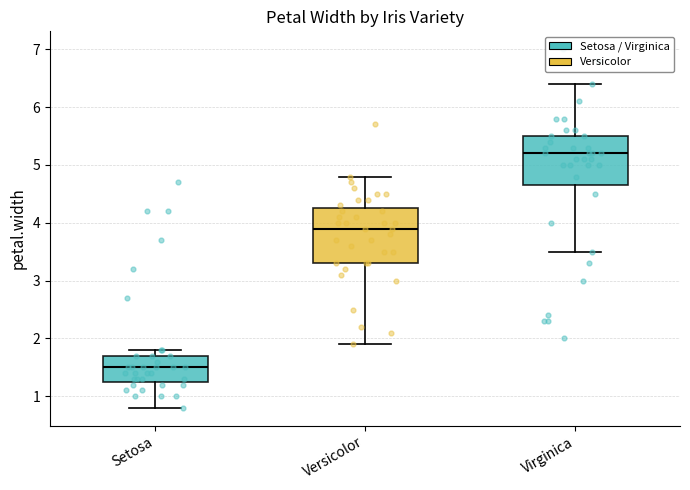

Reading left to right, transcribe this box plot: for each box, give where its median line is, the range the box spans, and where its two whiskers end, as read against the y-axis. The values are not printed on the chart, so give them approximately, as read against the axis.

Setosa: median 1.5, box 1.3 to 1.7, whiskers 0.8 to 1.8
Versicolor: median 3.9, box 3.3 to 4.3, whiskers 1.9 to 4.8
Virginica: median 5.2, box 4.7 to 5.5, whiskers 3.5 to 6.4